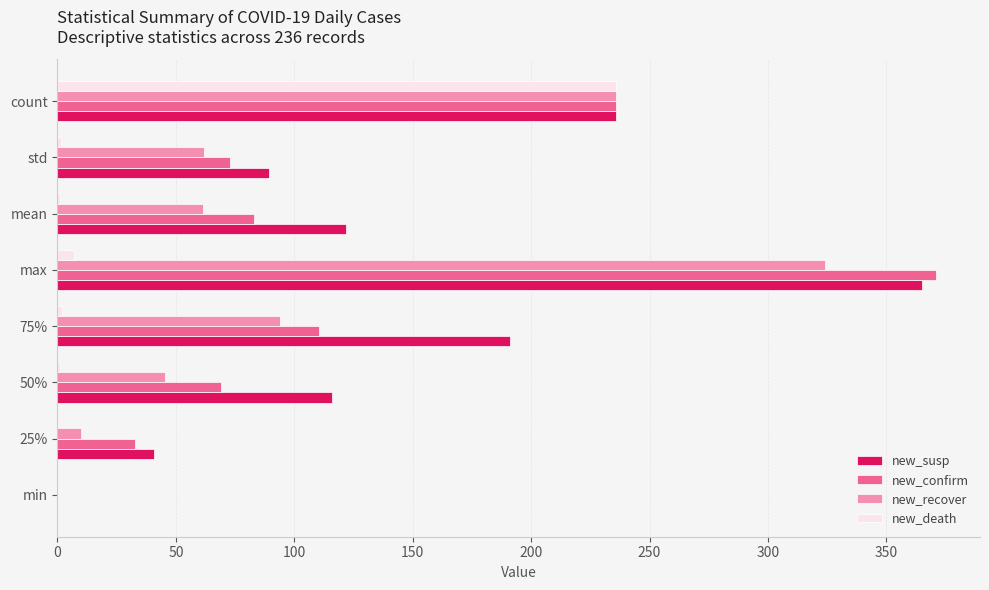

Is it true that new_recover equals 63.9 at 50%?

False